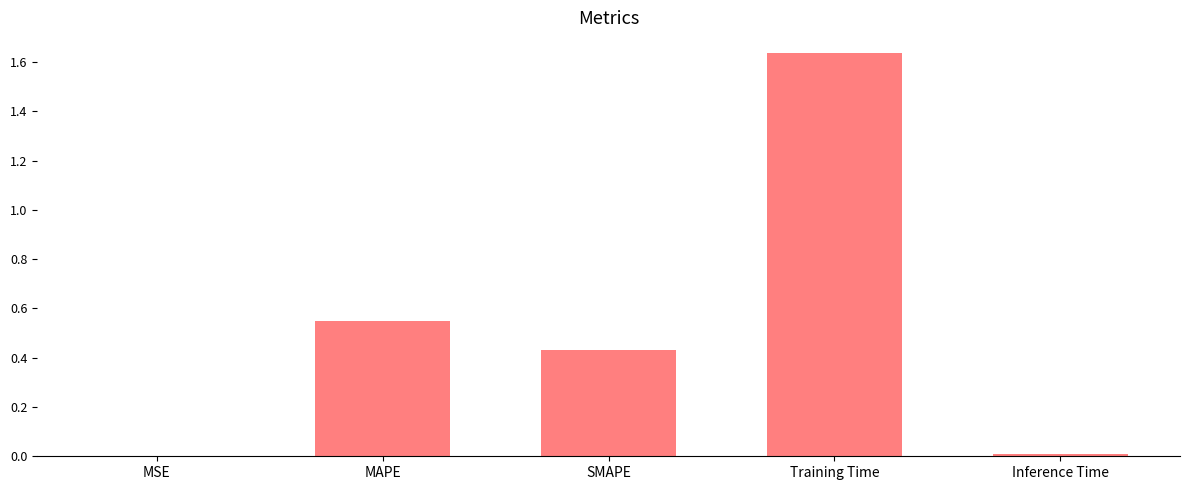

The value at MSE is 0.0. True or false?

True